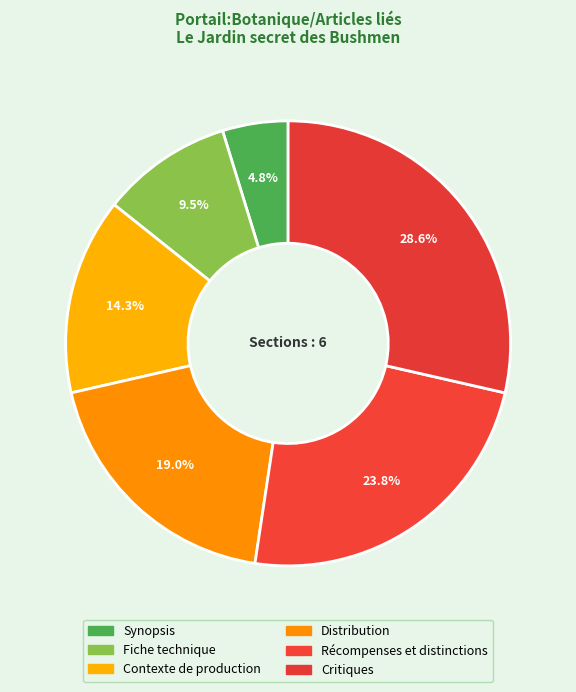

What percentage is NOT represented by Distribution?

81.0%